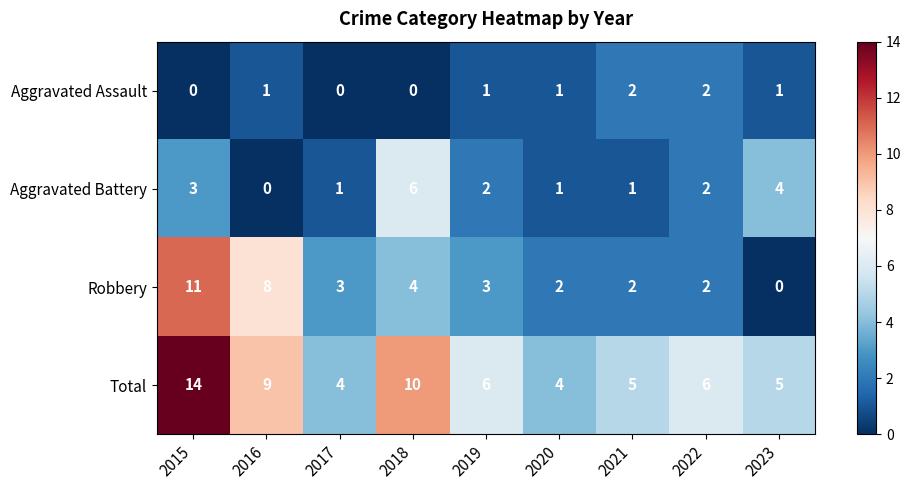

At which label does Aggravated Battery first exceed 2?

2015